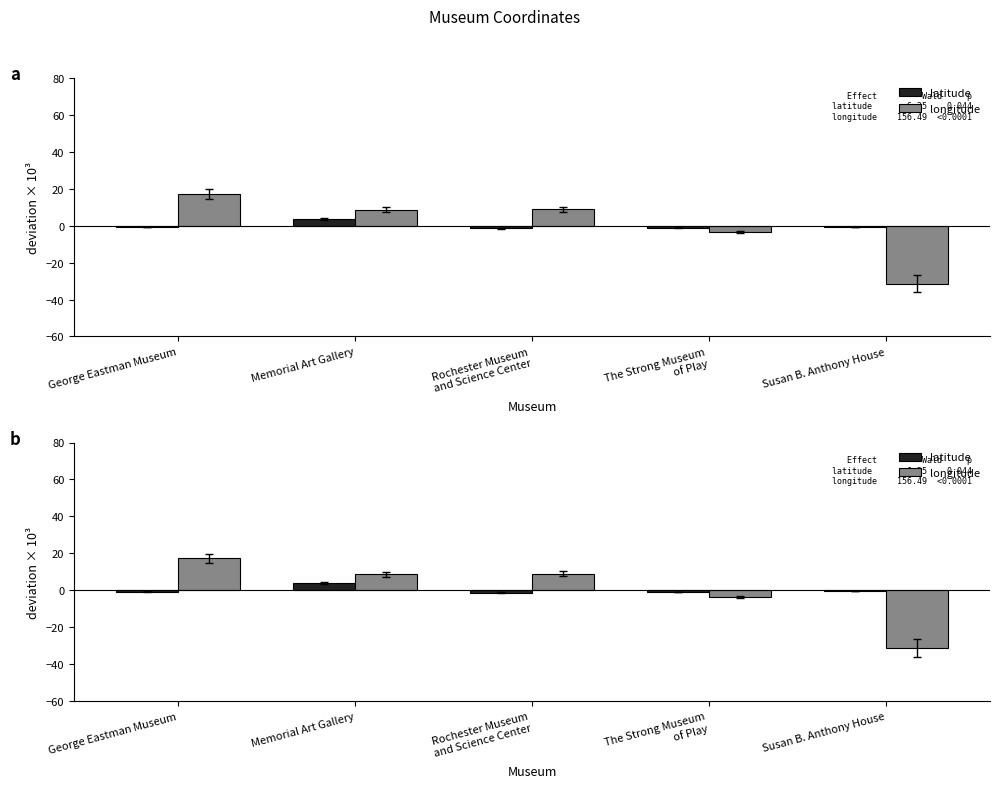

What is the value of the latitude bar at the 2nd from the left?

3.8